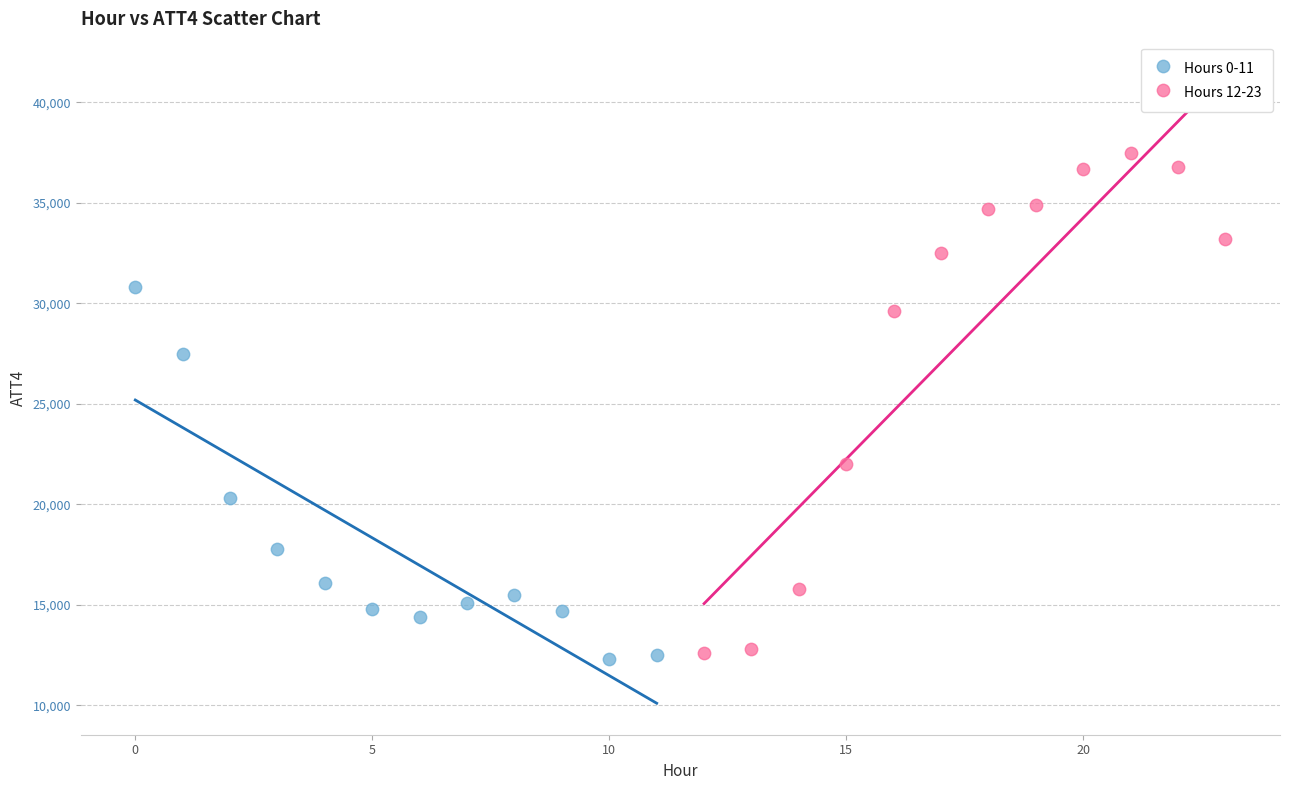

Which series has the largest Y range (max minus min)?

Hours 12-23